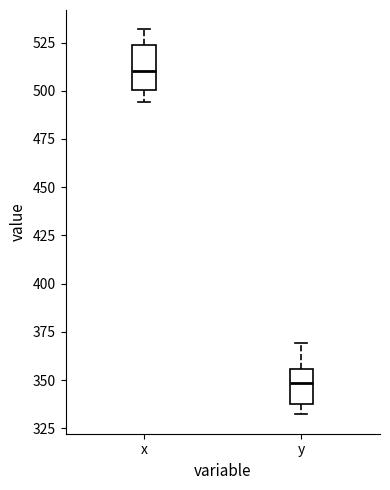

Reading left to right, transcribe this box plot: for each box, give where its median line is, the range the box spans, and where its two whiskers end, as read against the y-axis. The values are not printed on the chart, so give them approximately, as read against the axis.

x: median 510, box 500 to 525, whiskers 495 to 530
y: median 350, box 340 to 355, whiskers 330 to 370